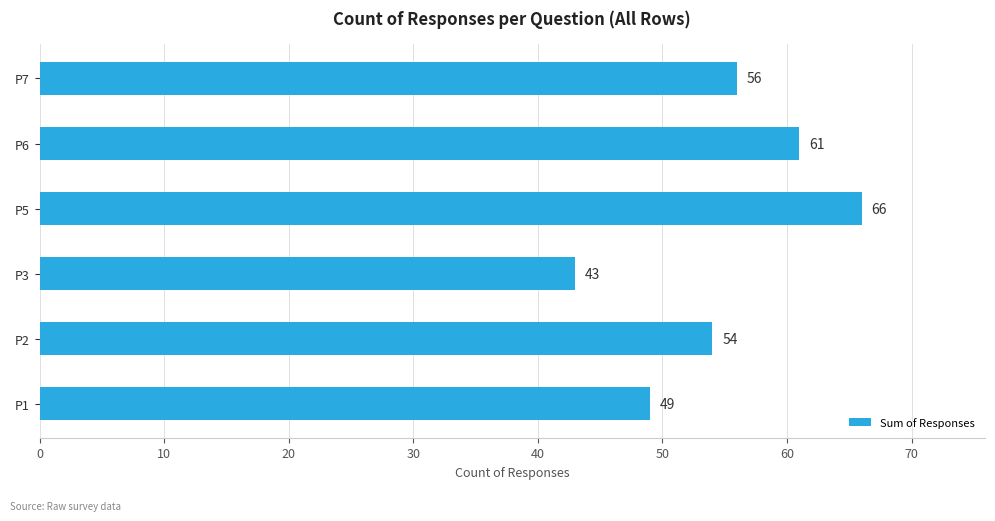

List the labels in order of value, largest first.

P5, P6, P7, P2, P1, P3